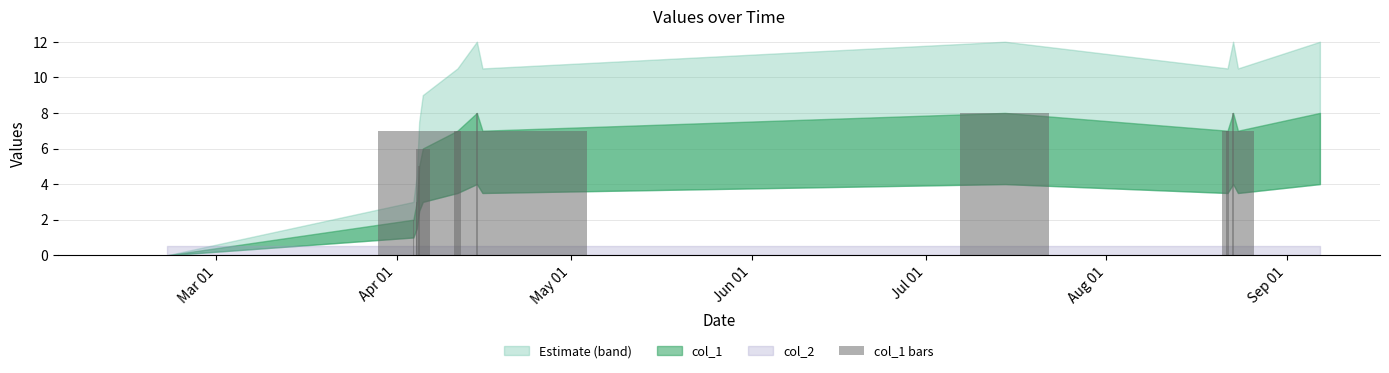

What is the maximum value shown in the chart?

8